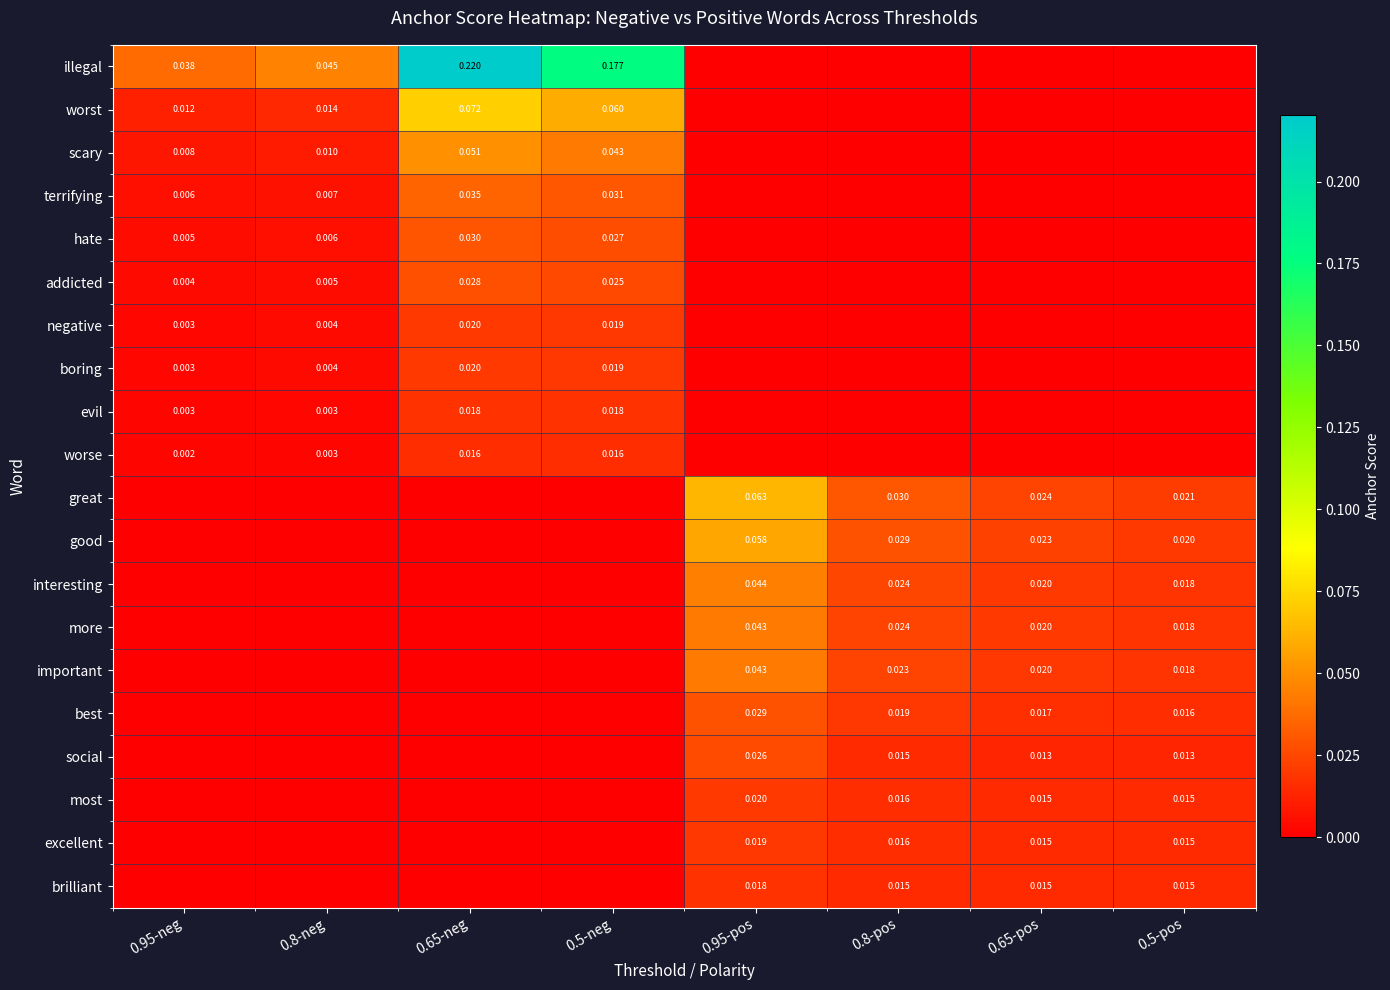

Is the value of scary at 0.65-neg greater than the value of best at 0.5-pos?

Yes